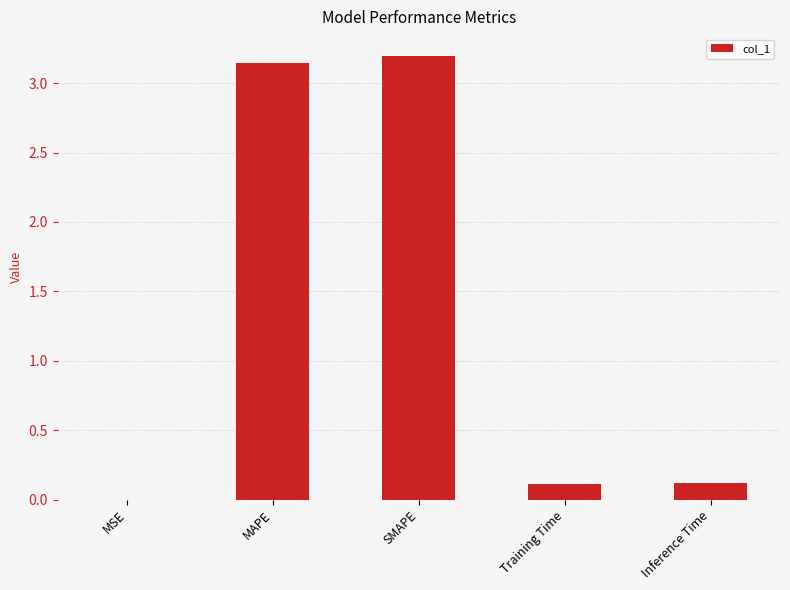

What is the sum of the values at SMAPE and MAPE?

6.3